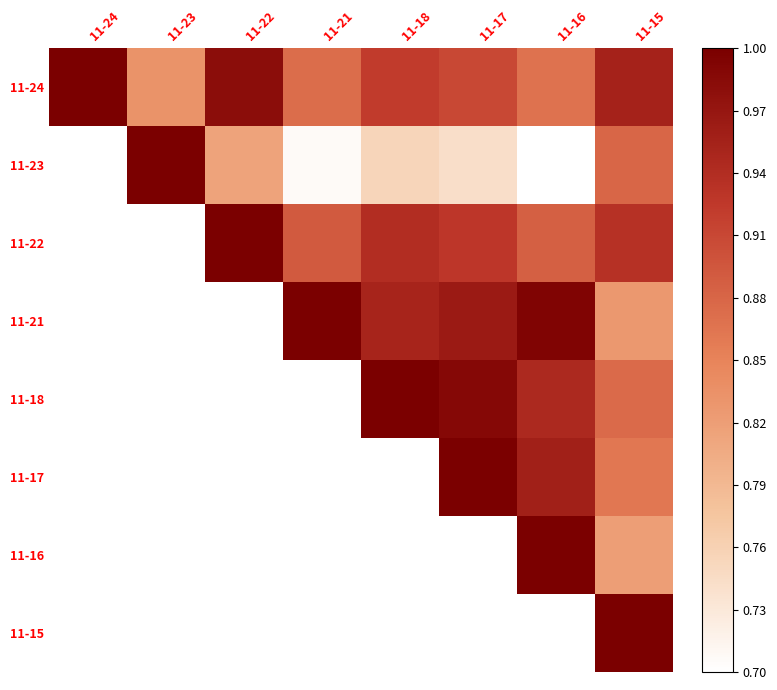

What is the spread (max minus min) of values at 11-16?

0.3